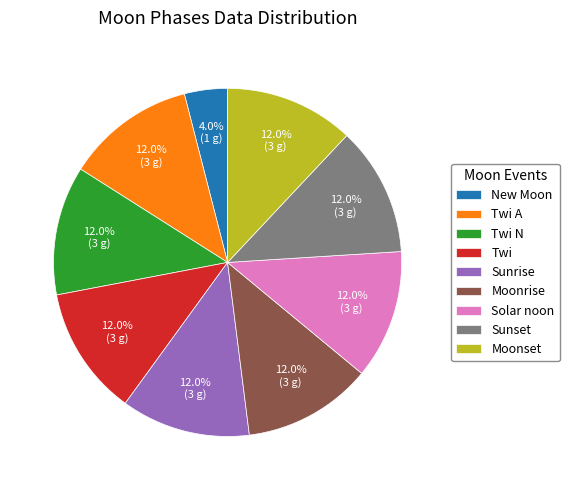

Is it true that Solar noon is 25% of the pie?

False